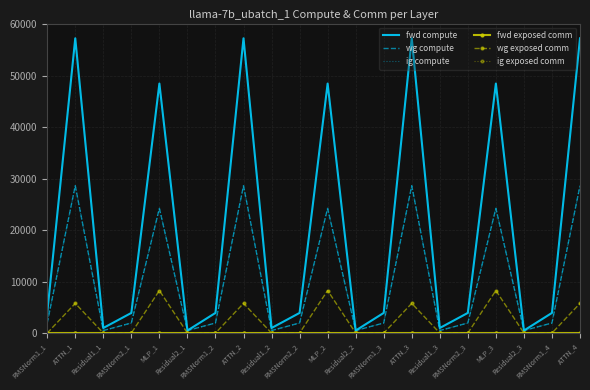

How many interior local valleys does the fwd compute series have?

6